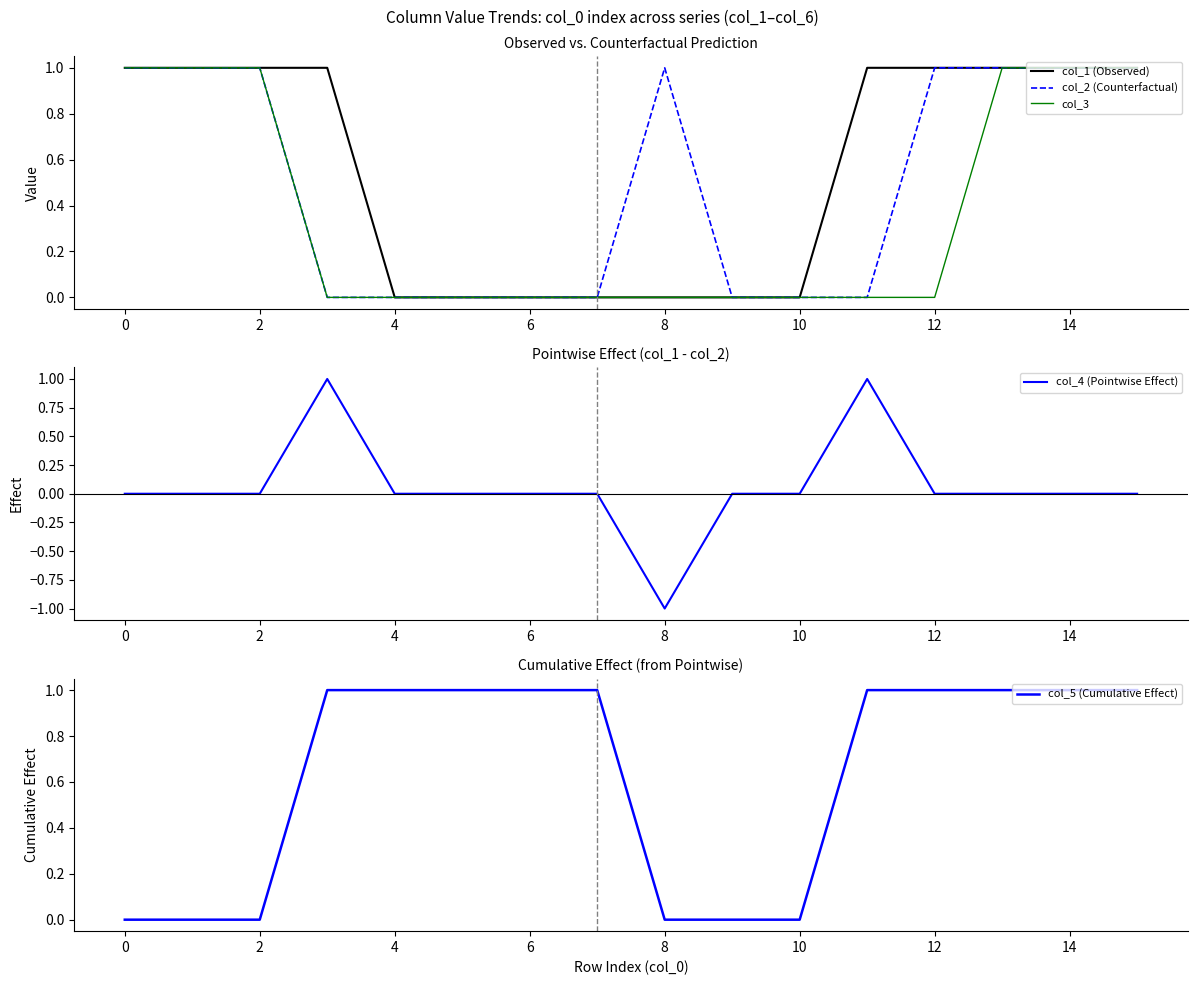

The value of col_2 (Counterfactual) at 12 is 2. True or false?

False